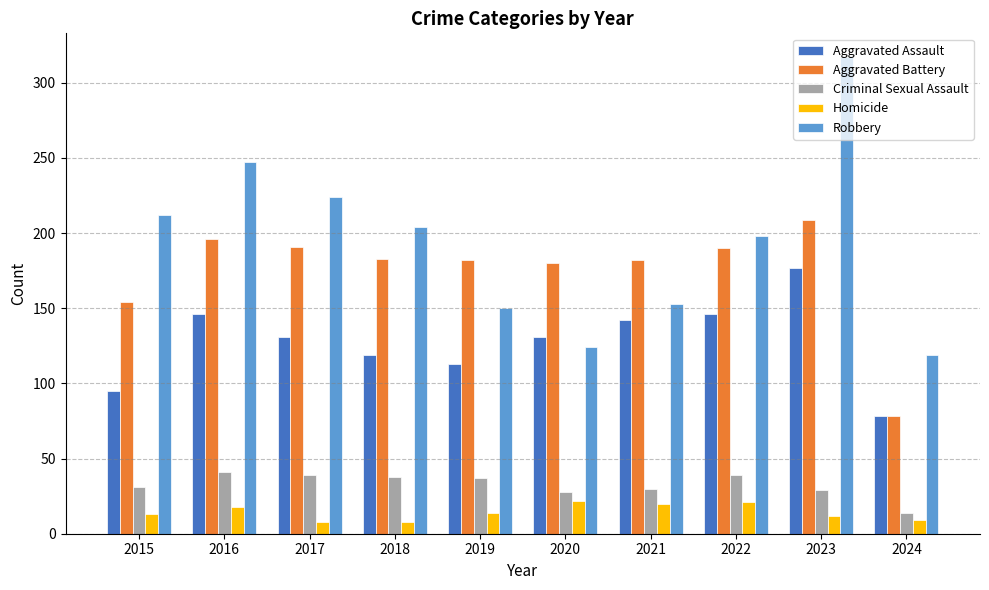

What is the spread (max minus min) of values at 2023?

305